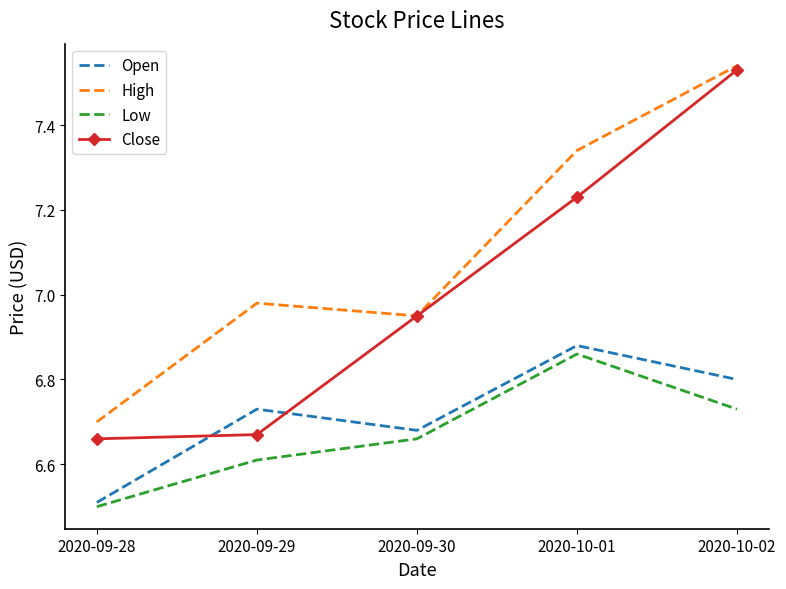

True or false: Close has a value of 1.6 at 2020-09-30.

False